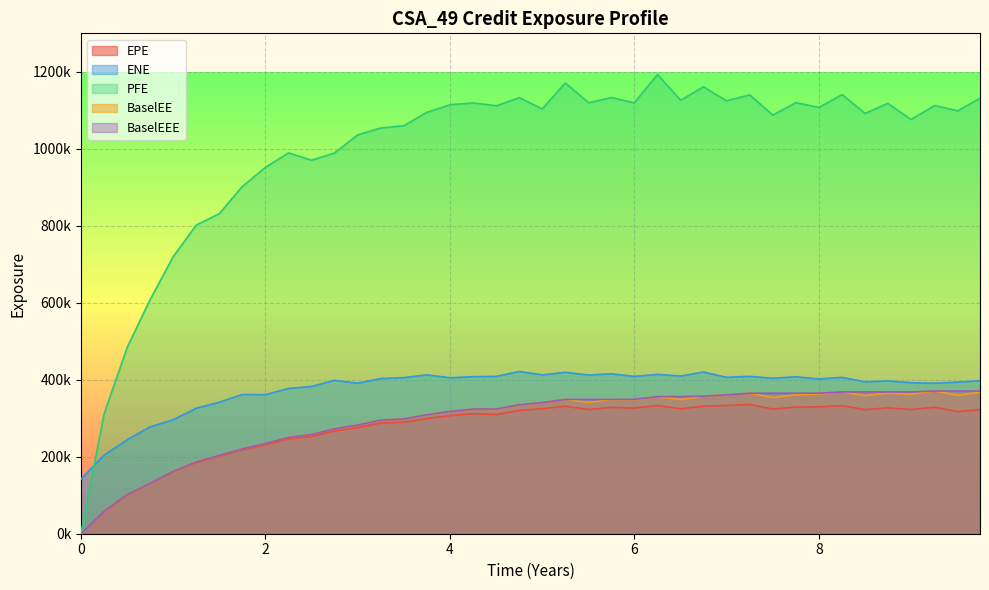

True or false: EPE and BaselEE cross at least once.

False